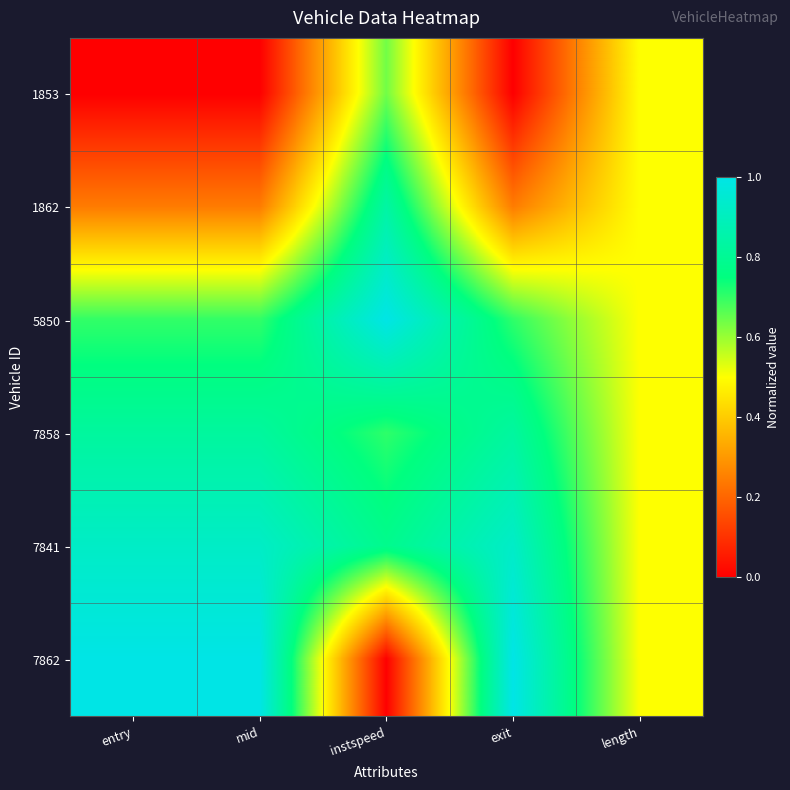

At which category is the sum across all series the highest?

instspeed